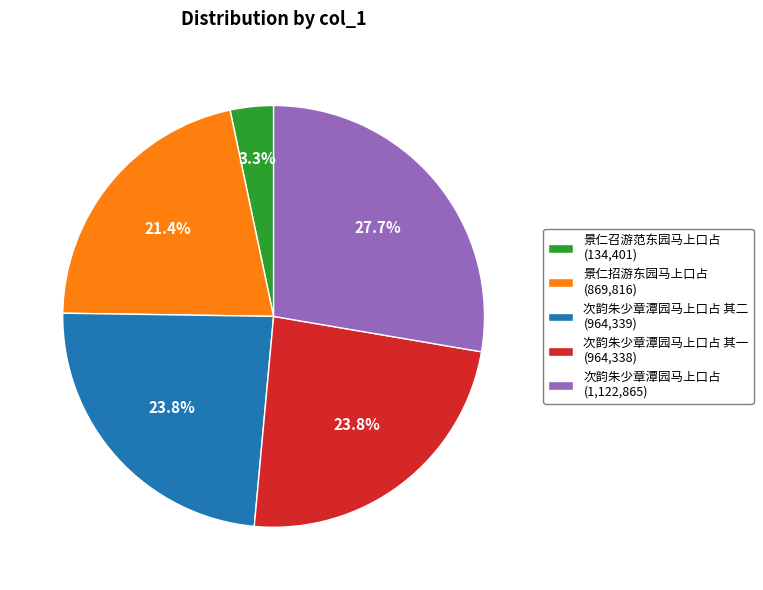

Do 次韵朱少章潭园马上口占 其二 (964,339) and 景仁招游东园马上口占 (869,816) together represent more than half of the pie?

No